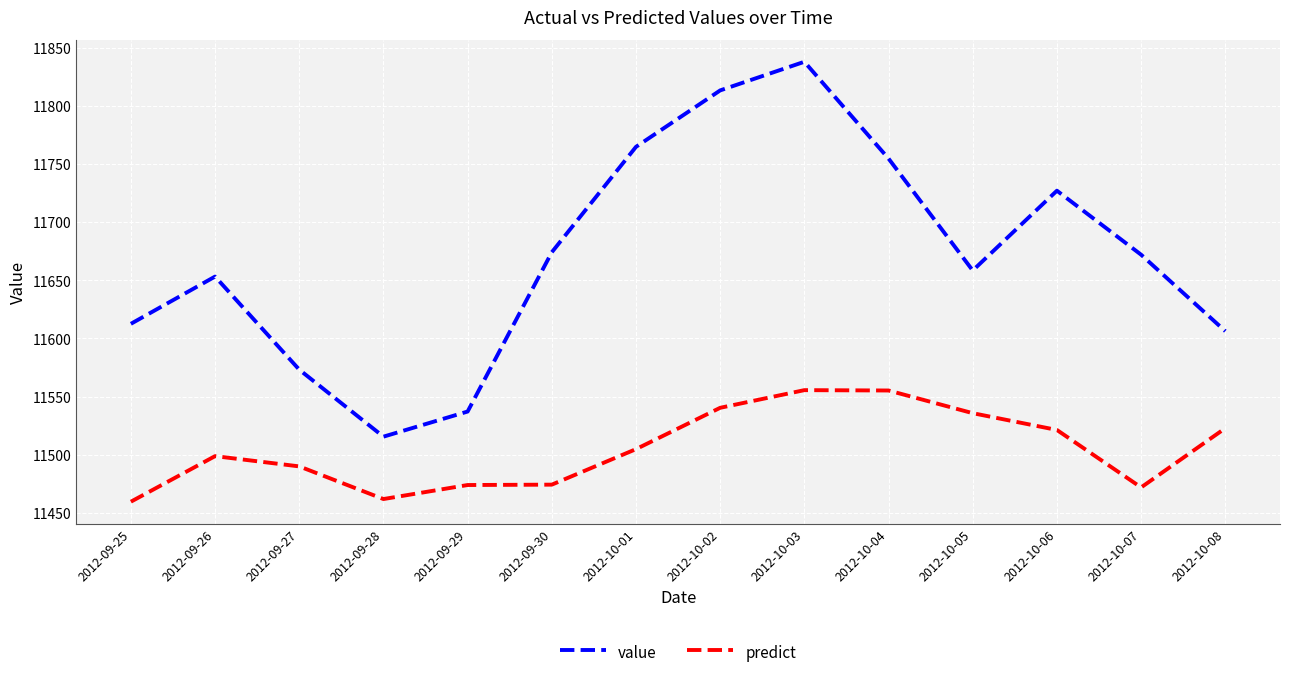

Is the value of value at 2012-09-28 greater than the value of predict at 2012-10-03?

No